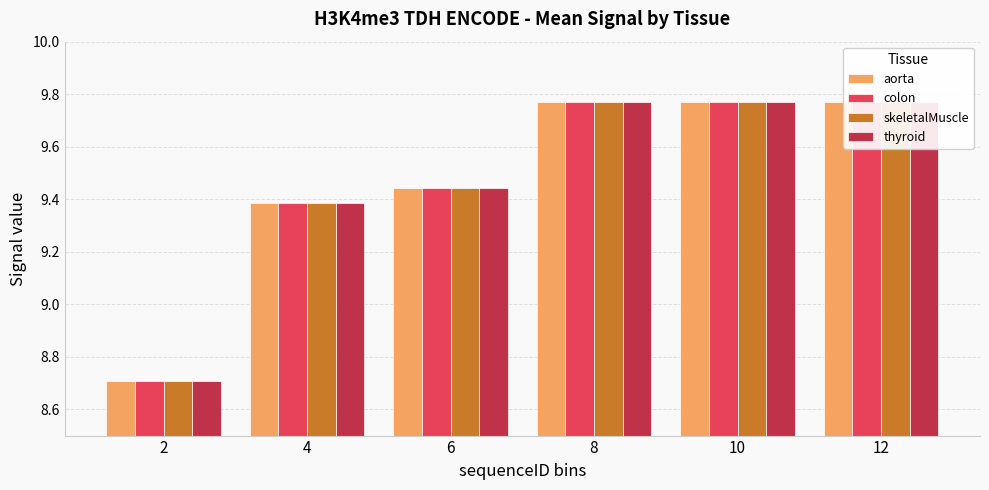

At which label is aorta closest to 9?

2